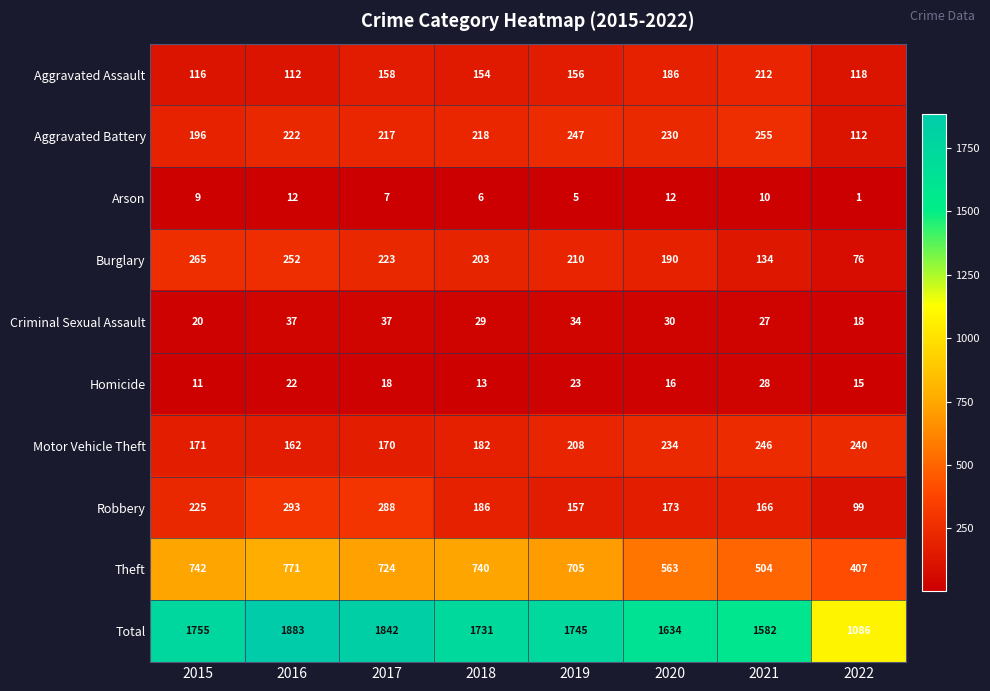

What is the minimum value for Theft?

407